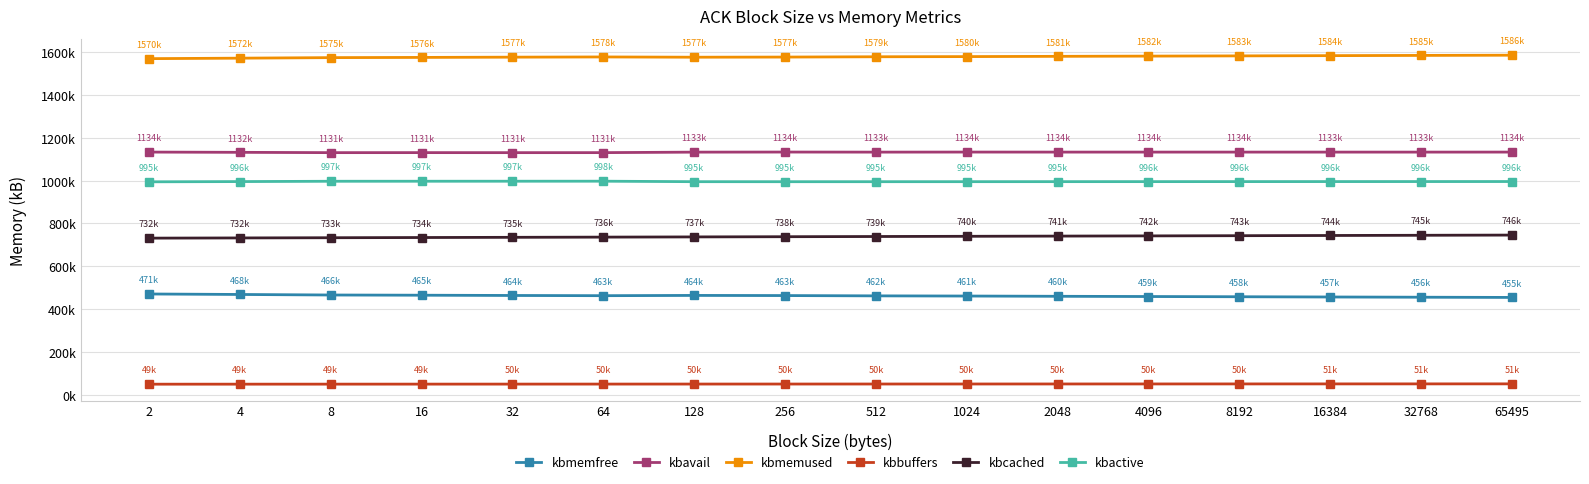

In kbmemfree, how many points are lower than both neighbors (excluding endpoints)?

1